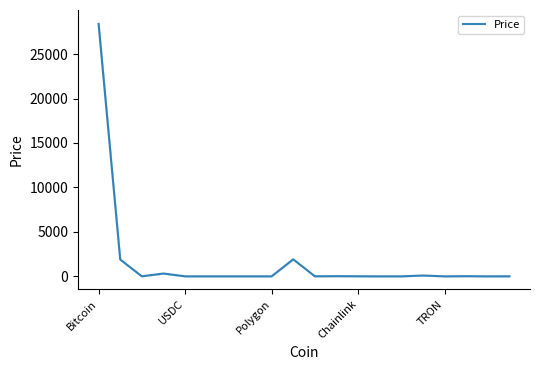

What is the maximum value for Price?

28392.8